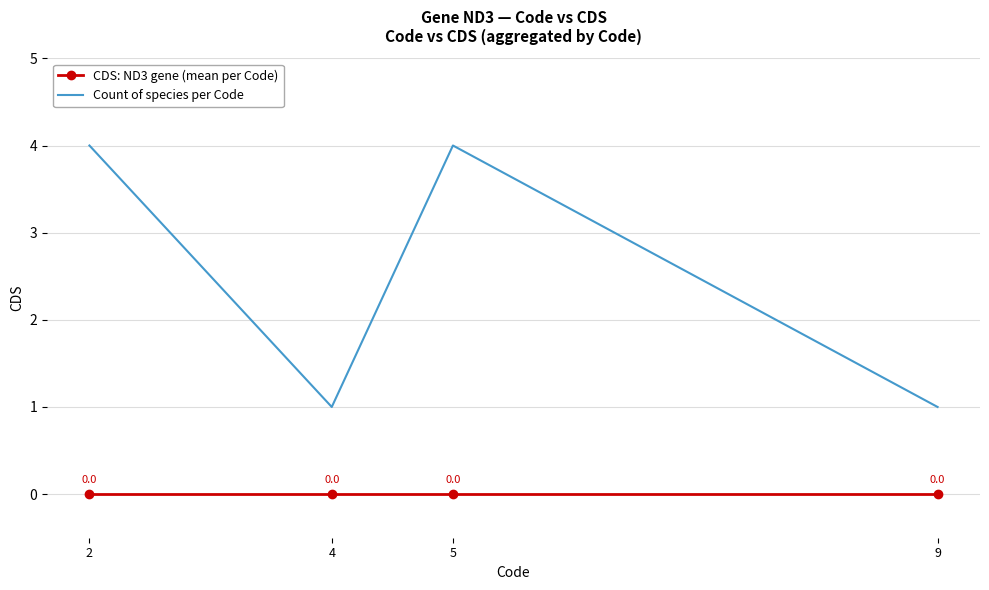

List the series in order of their overall mean, highest first.

Count of species per Code, CDS: ND3 gene (mean per Code)